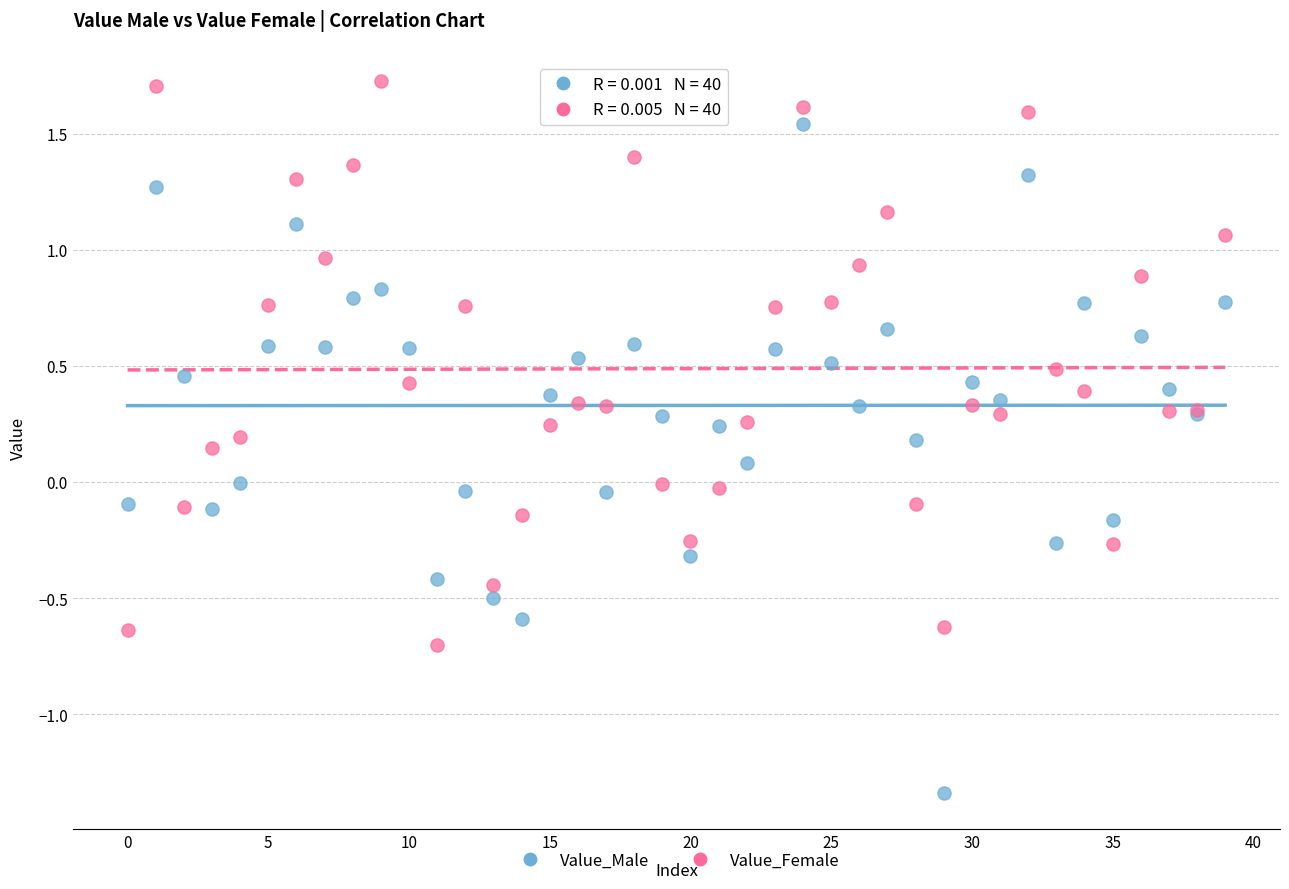

Which series reaches the maximum Y coordinate?

Value_Female